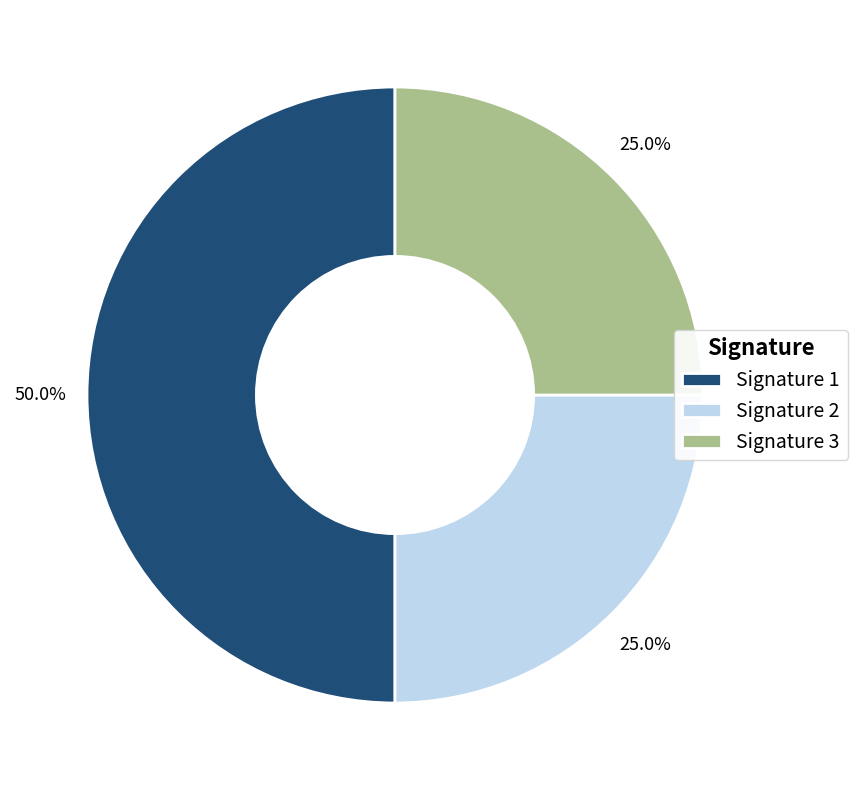

How much of the chart is everything except Signature 3?

75.0%